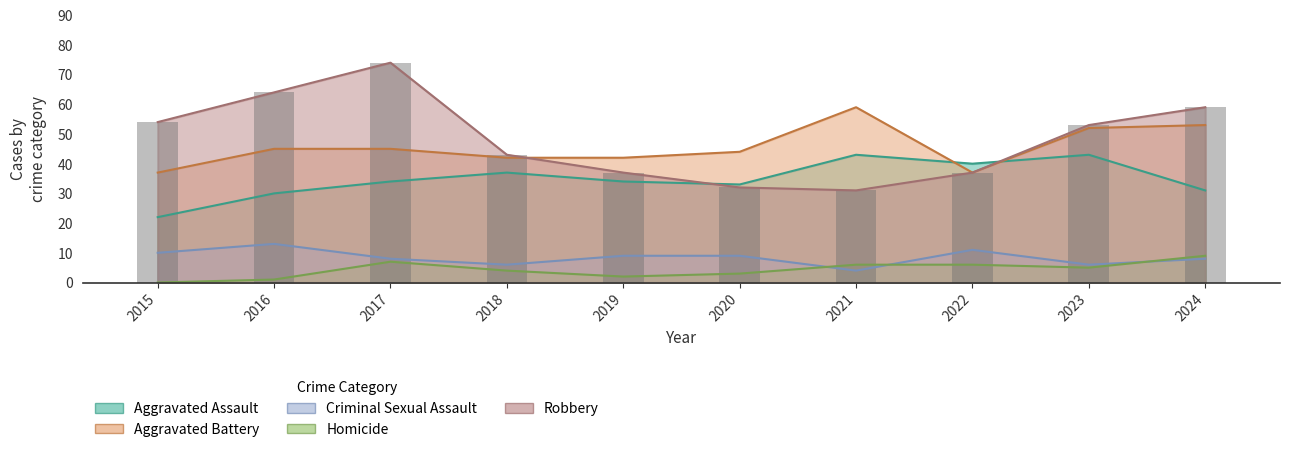

Reading left to right, list all the values displayed in this chart.

Aggravated Assault: 2015=22	2016=30	2017=34	2018=37	2019=34	2020=33	2021=43	2022=40	2023=43	2024=31
Aggravated Battery: 2015=37	2016=45	2017=45	2018=42	2019=42	2020=44	2021=59	2022=37	2023=52	2024=53
Criminal Sexual Assault: 2015=10	2016=13	2017=8	2018=6	2019=9	2020=9	2021=4	2022=11	2023=6	2024=8
Homicide: 2015=0	2016=1	2017=7	2018=4	2019=2	2020=3	2021=6	2022=6	2023=5	2024=9
Robbery: 2015=54	2016=64	2017=74	2018=43	2019=37	2020=32	2021=31	2022=37	2023=53	2024=59